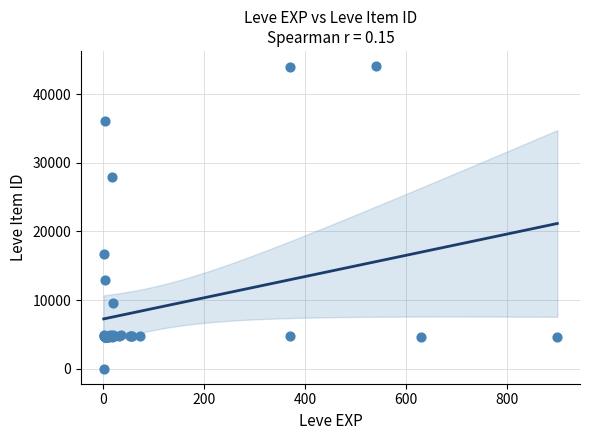

What Y value in the scatter plot is closest to 22050?

16734